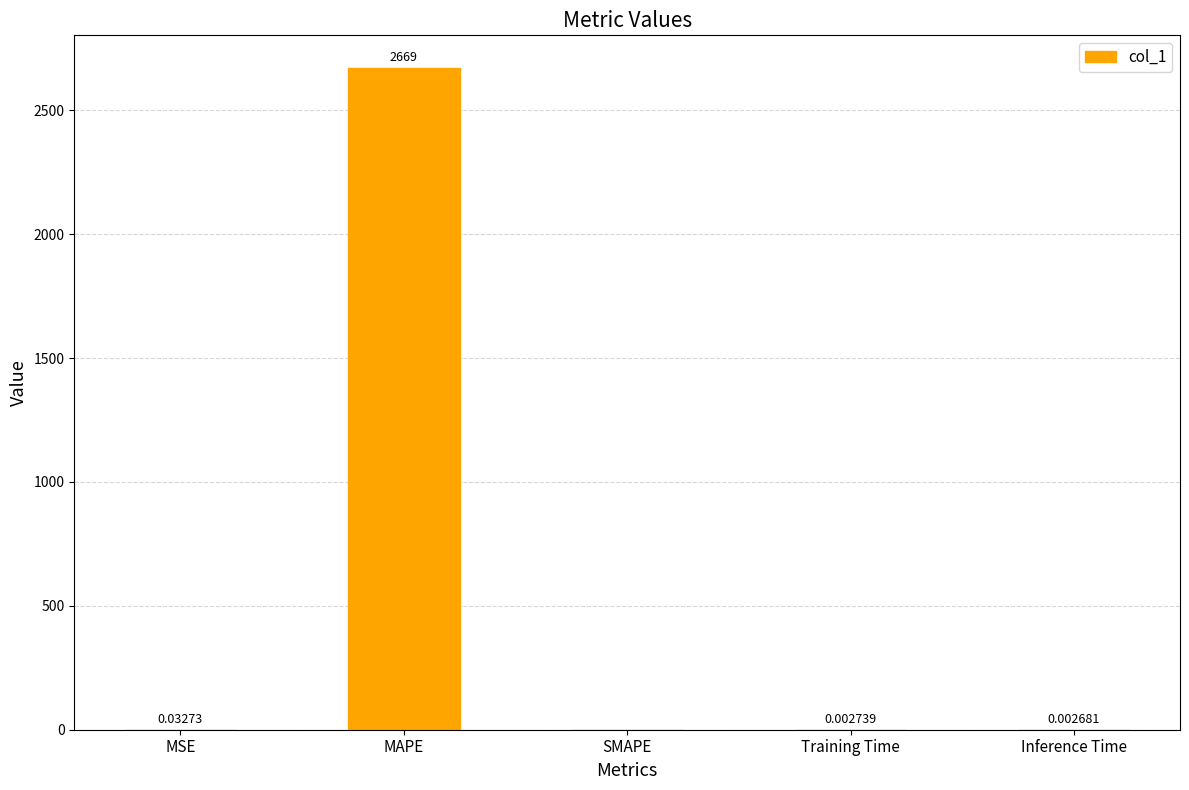

Which has a higher value, MAPE or Inference Time?

MAPE